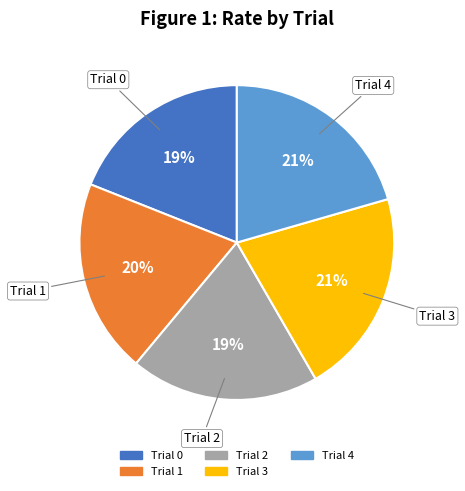

Which has a higher value, Trial 1 or Trial 0?

Trial 1